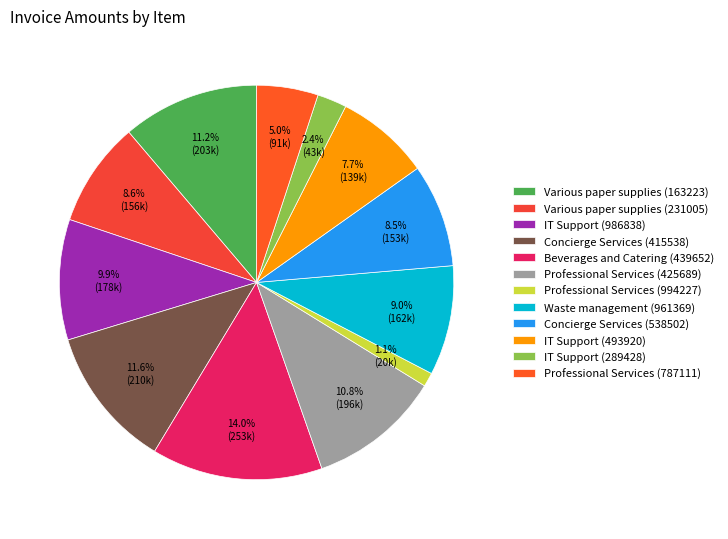

Is it true that Various paper supplies (231005) is 20% of the pie?

False